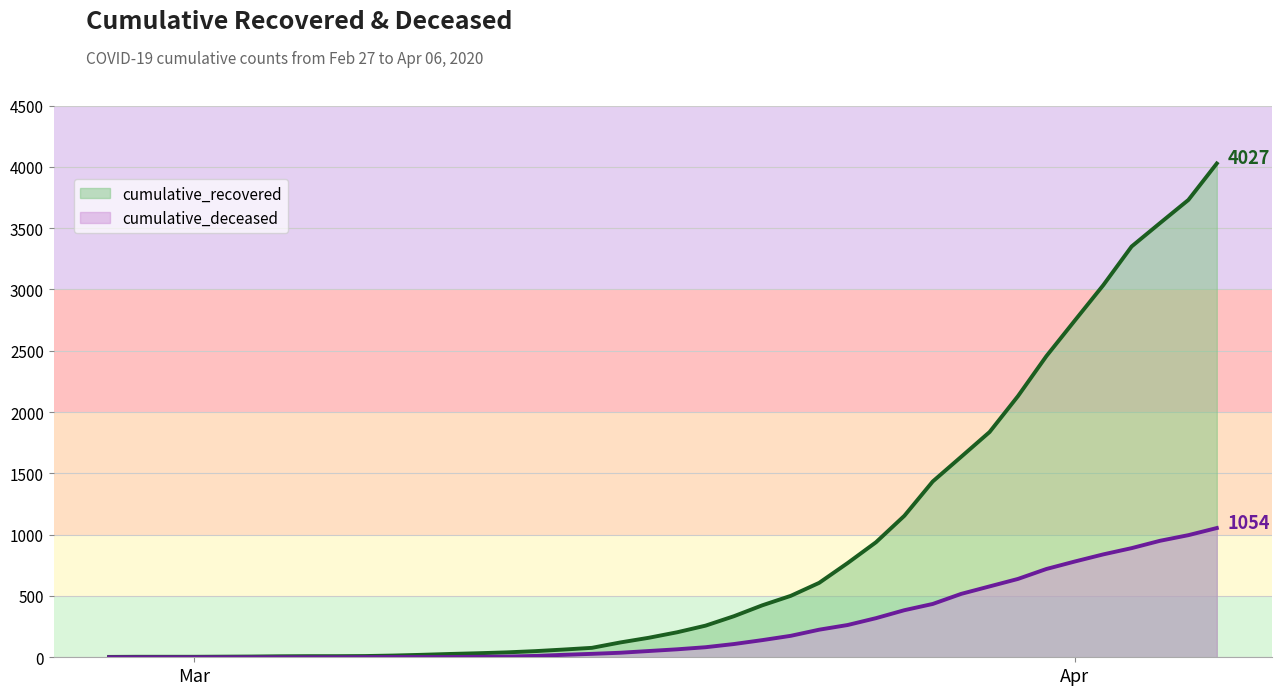

What position from the left is 2020-03-19?

22